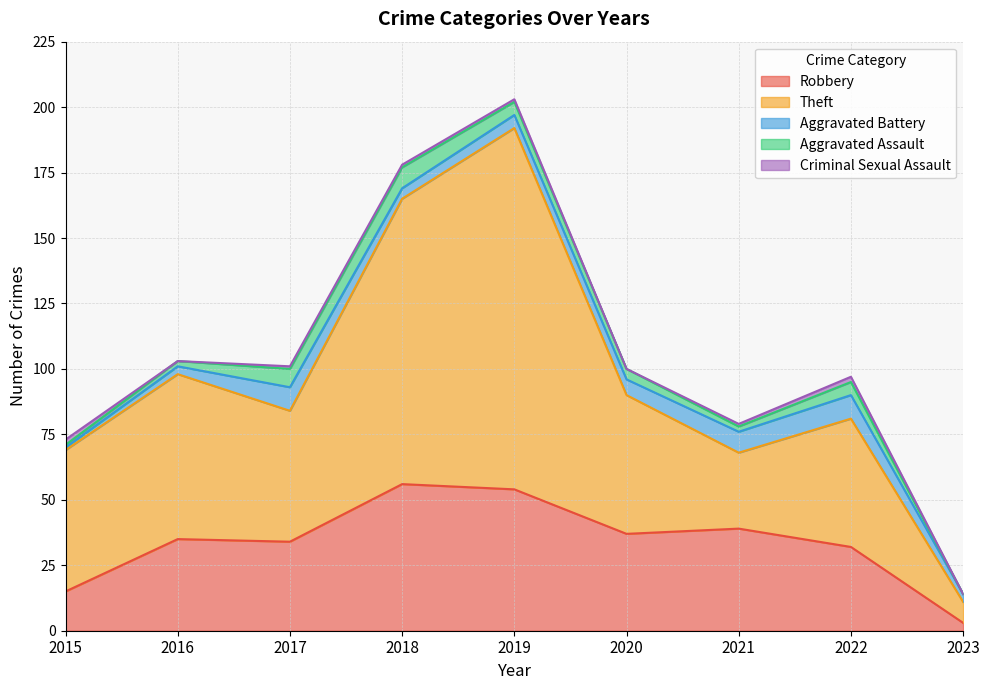

At which label does Robbery reach its minimum?

2023